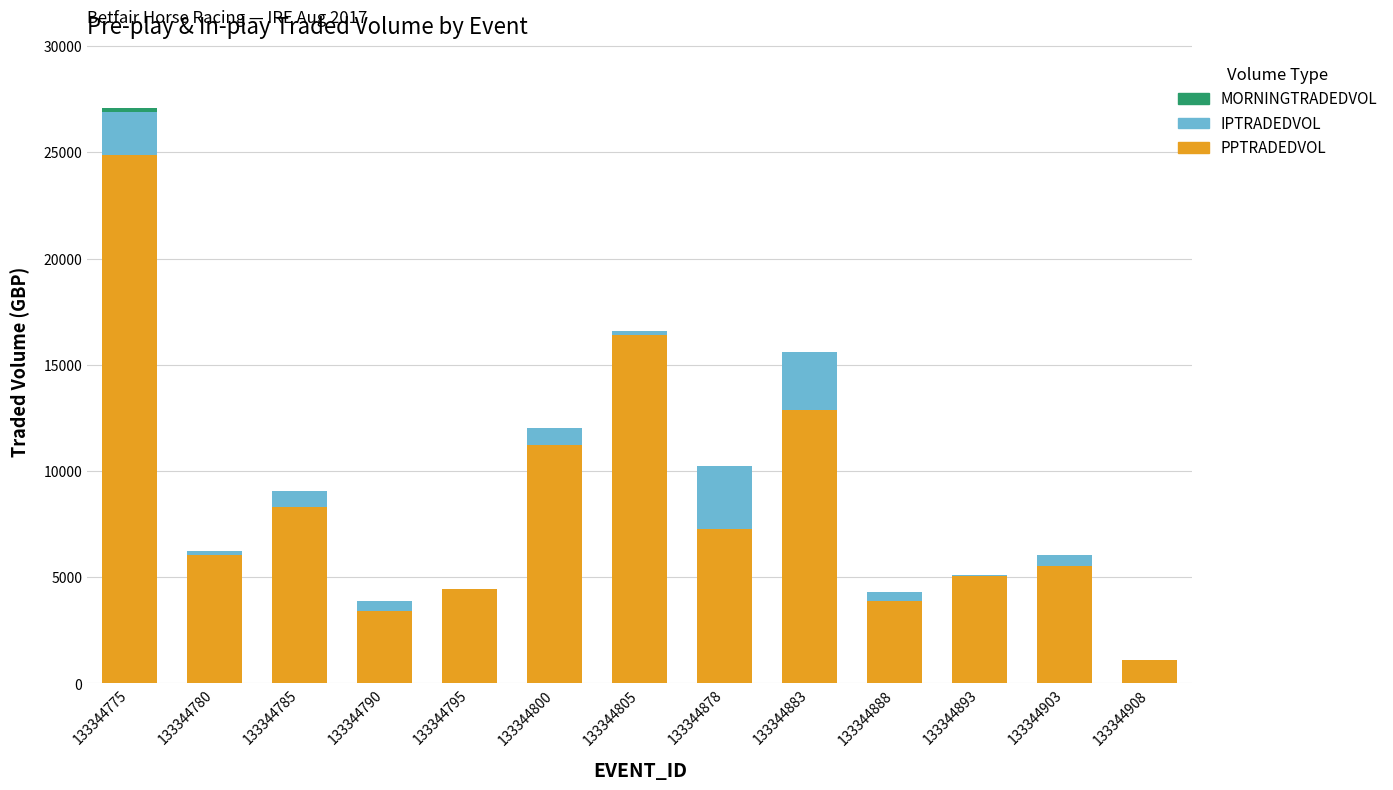

At which category is the sum across all series the highest?

133344775